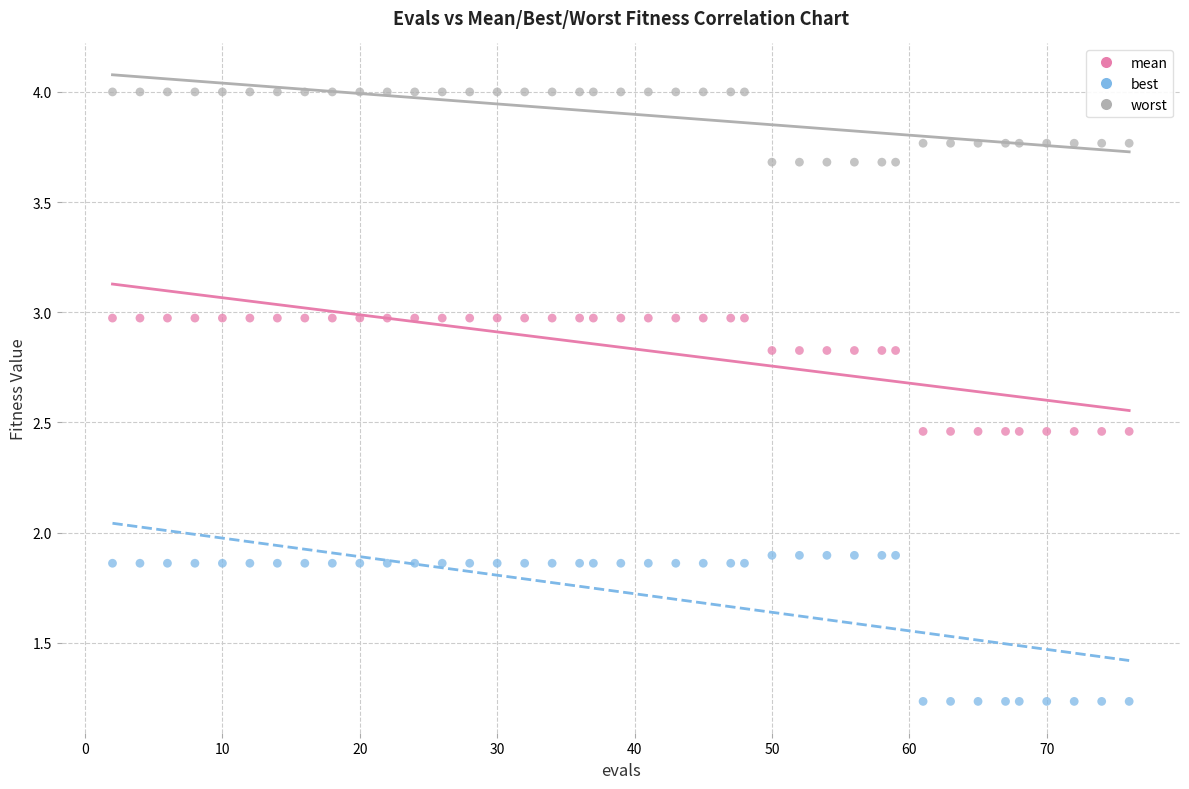

Across all data points, what is the range of Y values (max minus min)?

2.8